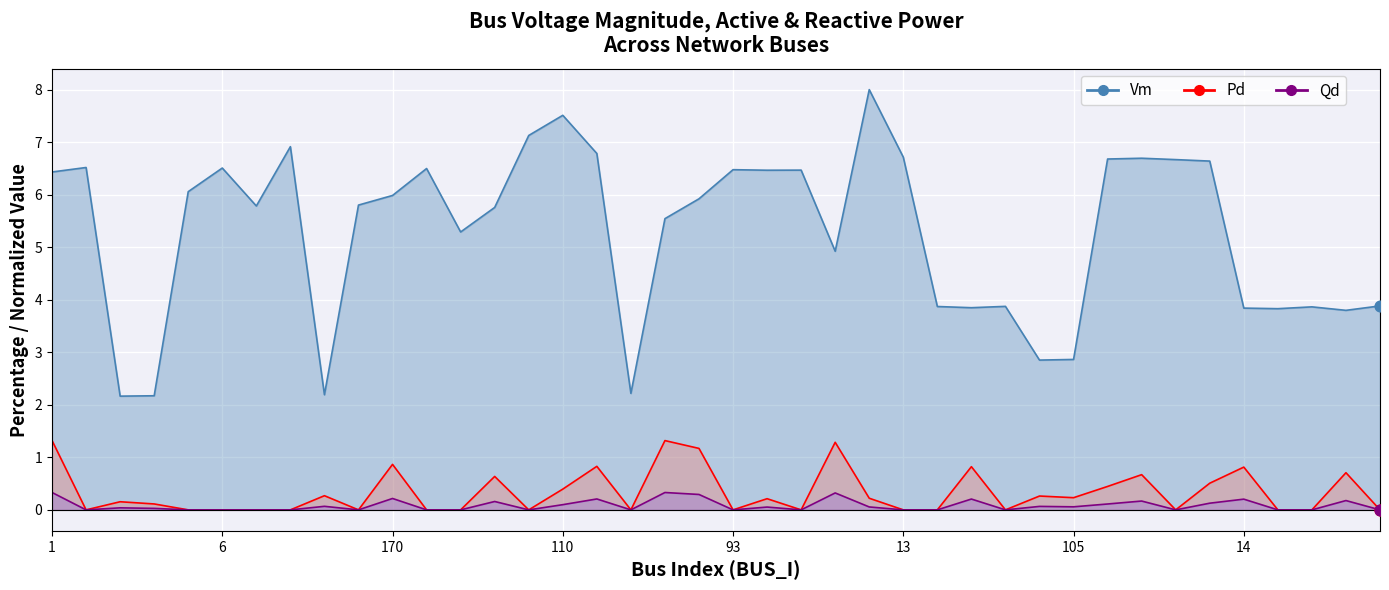

What is the total value across all series at 90?

6.7